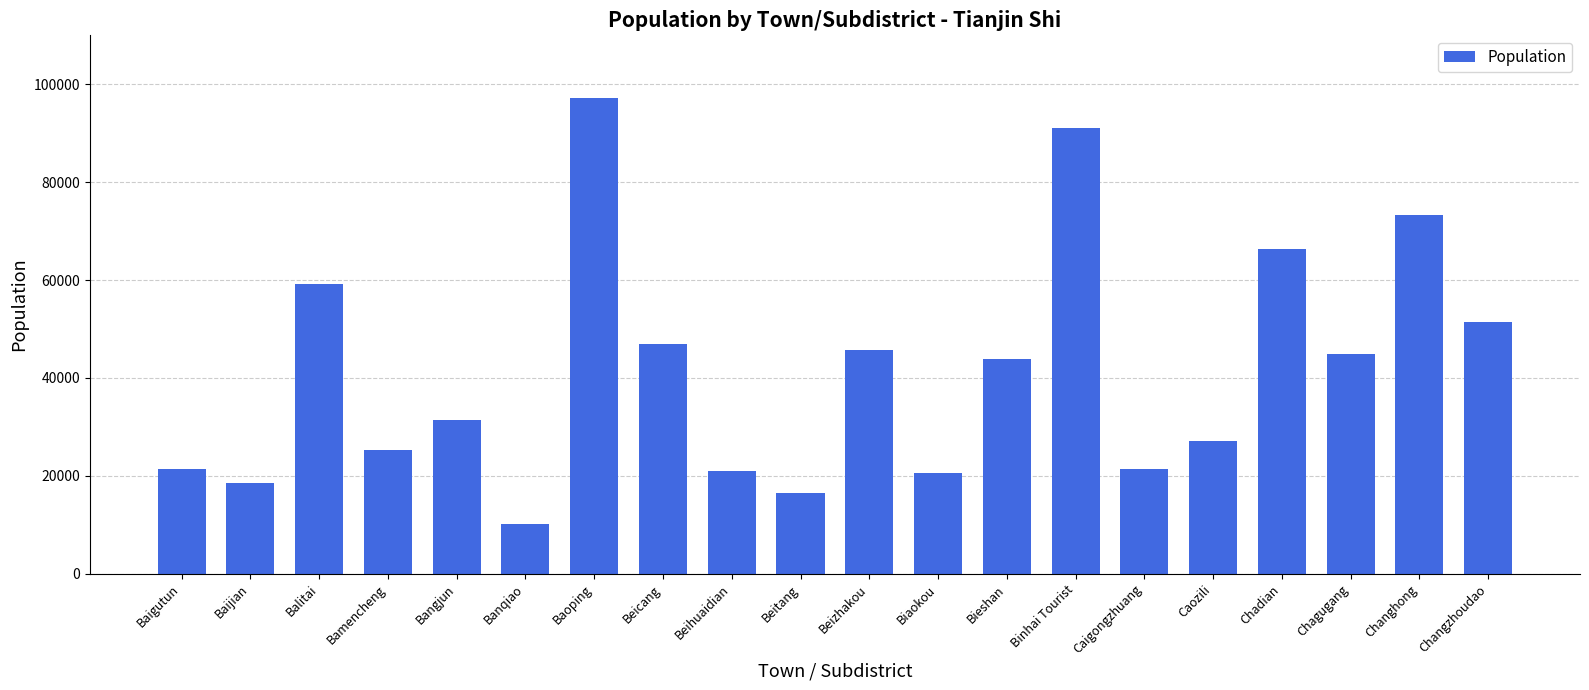

Count the number of data series in this chart.

1